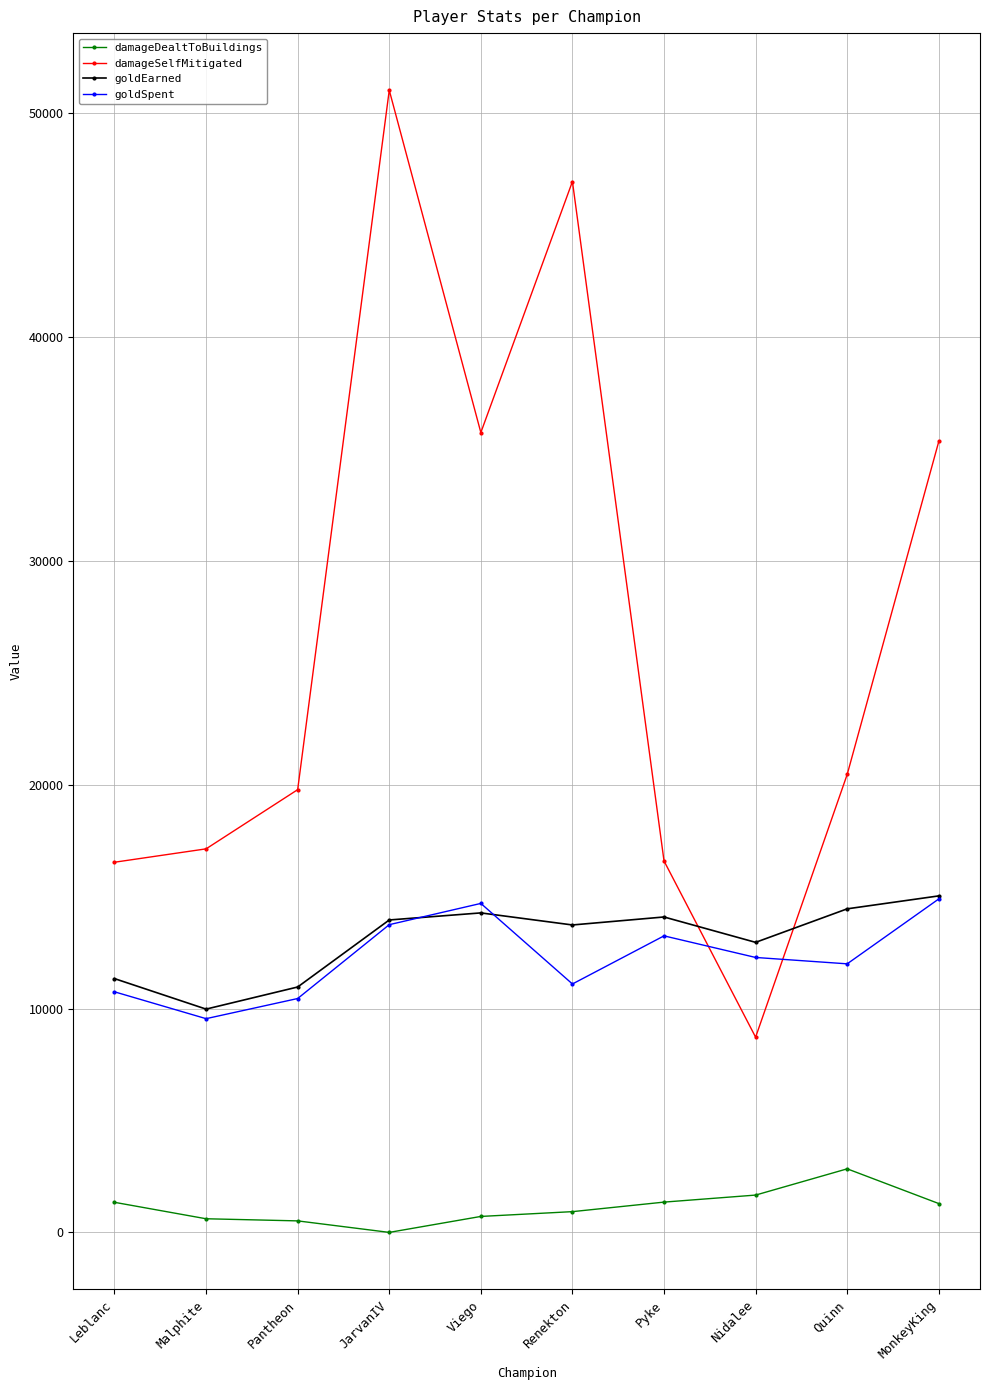

The value of damageDealtToBuildings at Malphite is 609. True or false?

True